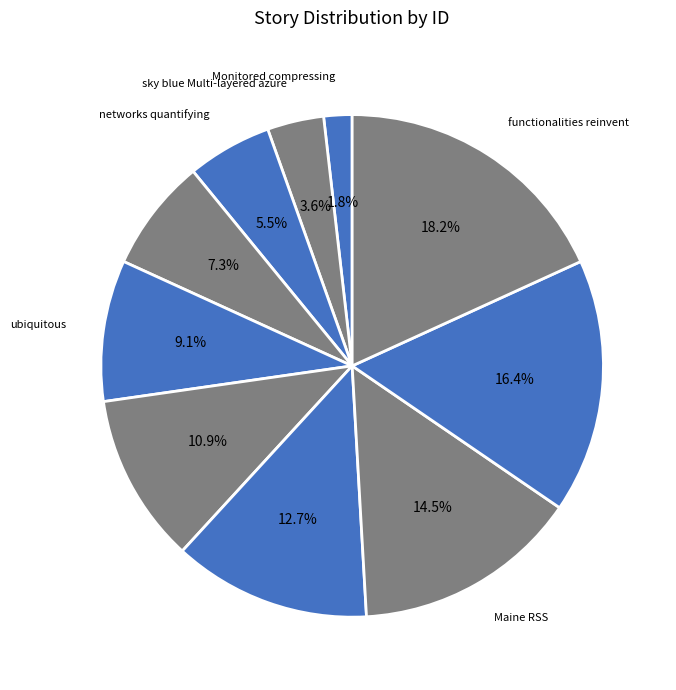

Which category has the smallest portion of the pie?

Monitored compressing